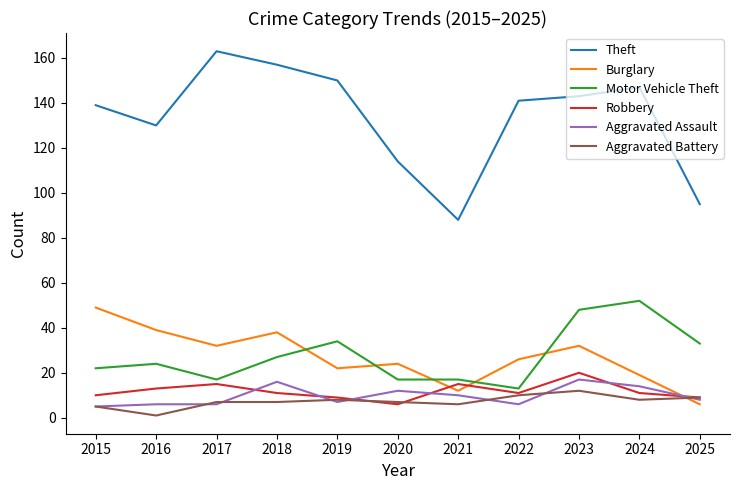

At how many categories does at least one series exceed 55?

11